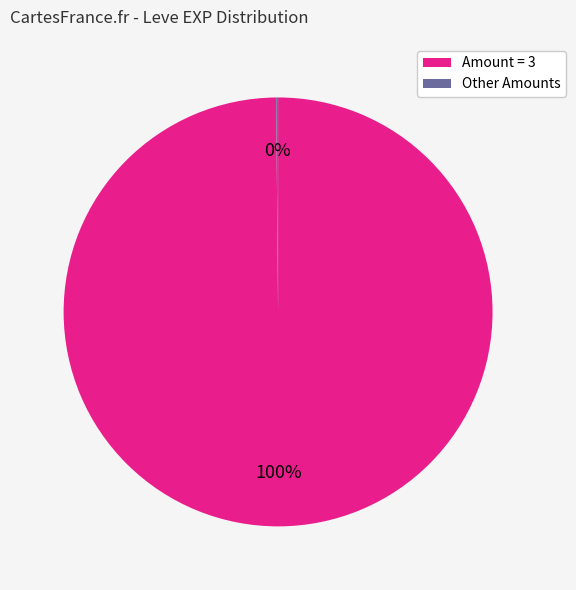

To the nearest percent, what is the difference between the largest and smallest slice percentages?

100%